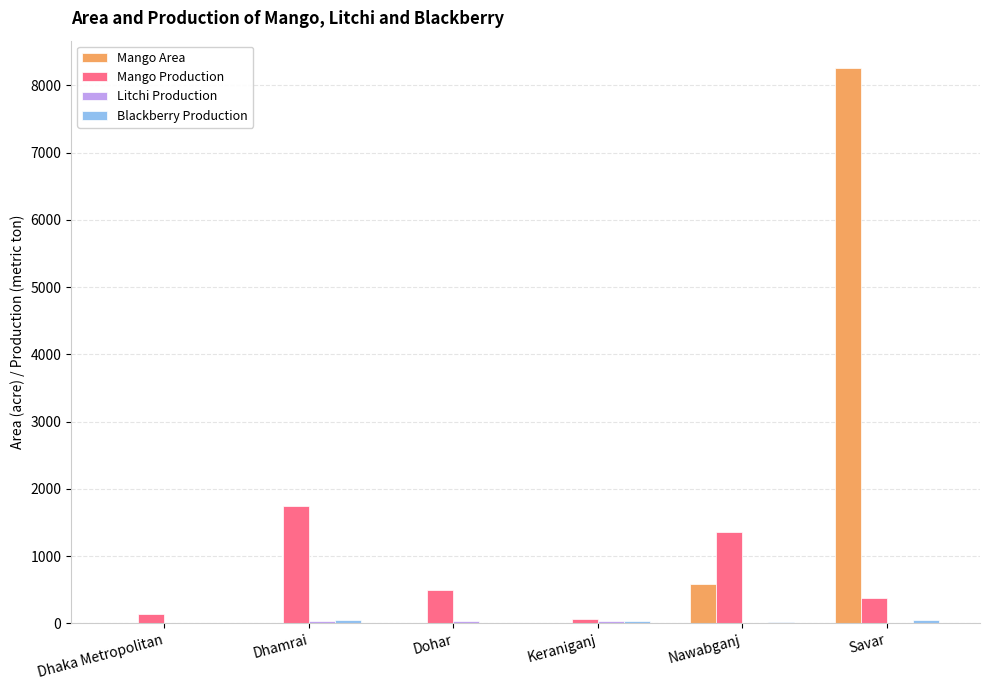

What is the spread (max minus min) of values at Dohar?

498